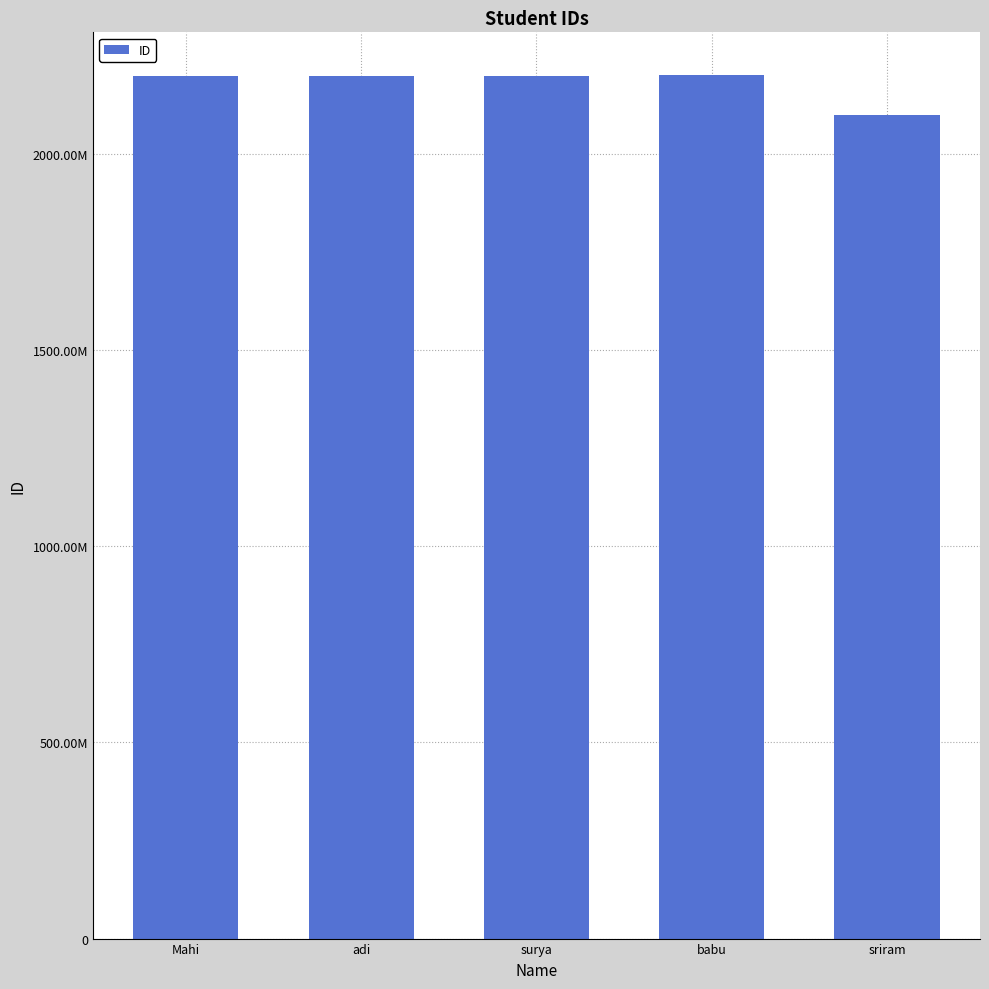

Reading left to right, list all the values displayed in this chart.

Mahi=2200032689	adi=2200031493	surya=2200032353	babu=2200070024	sriram=2100030844